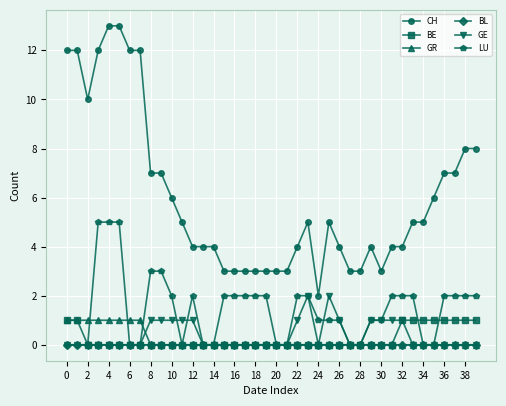

True or false: GE has more than 1 interior local peaks.

True